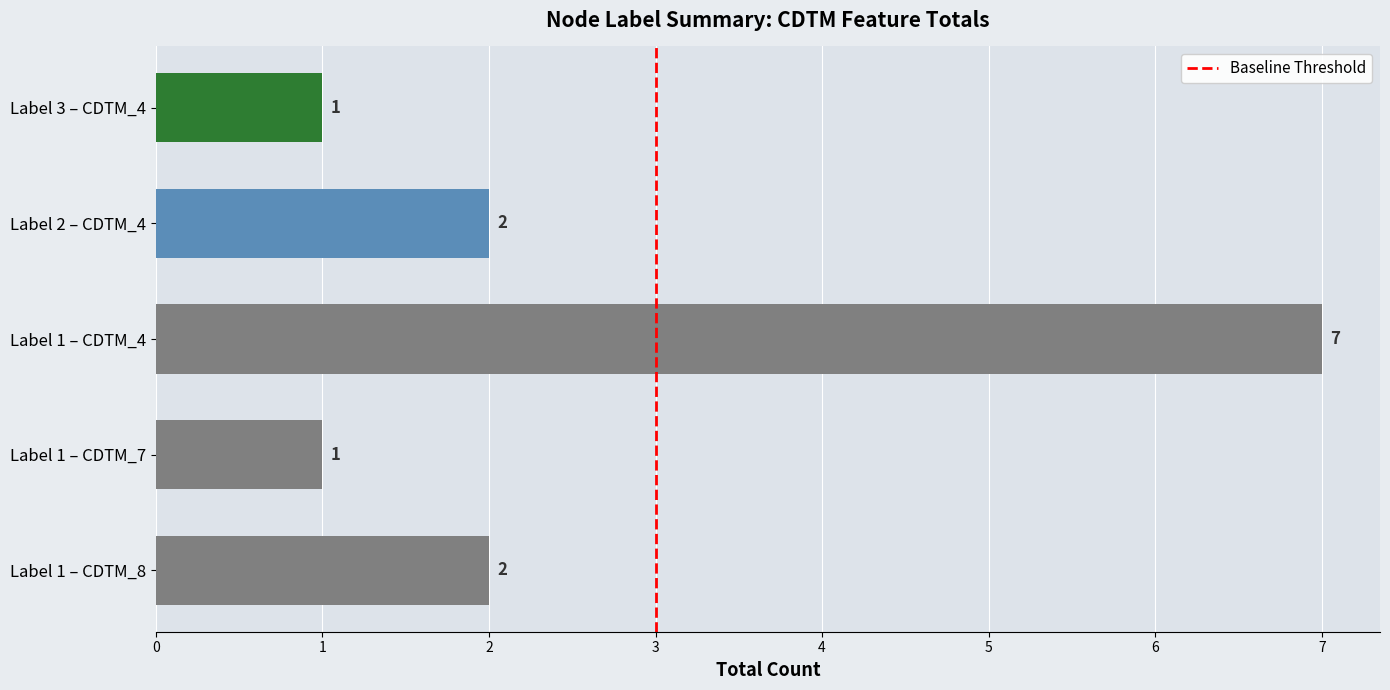

What is the sum of all values?

13